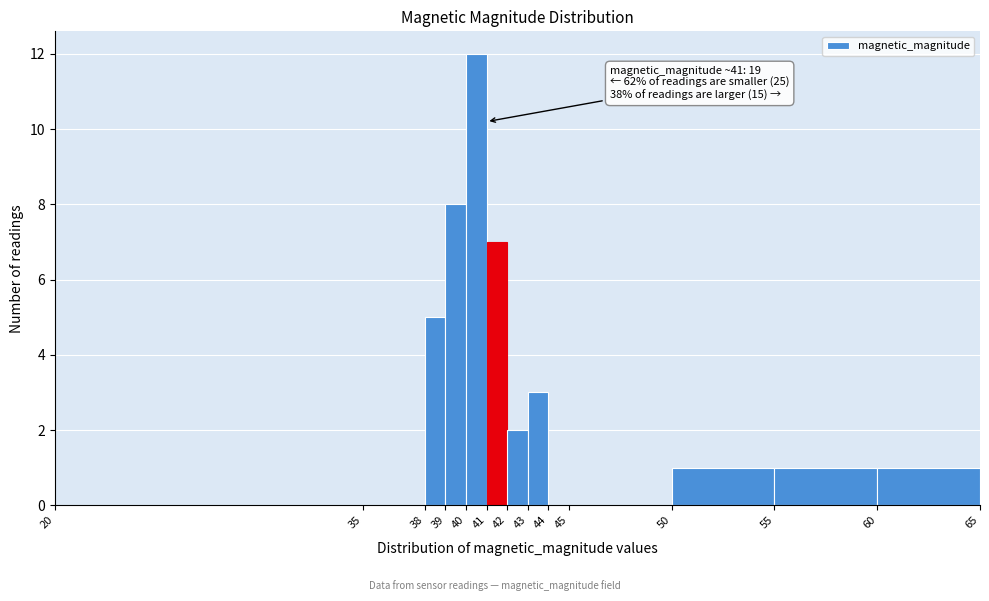

Which range on the x-axis has the tallest bar?

40 to 41